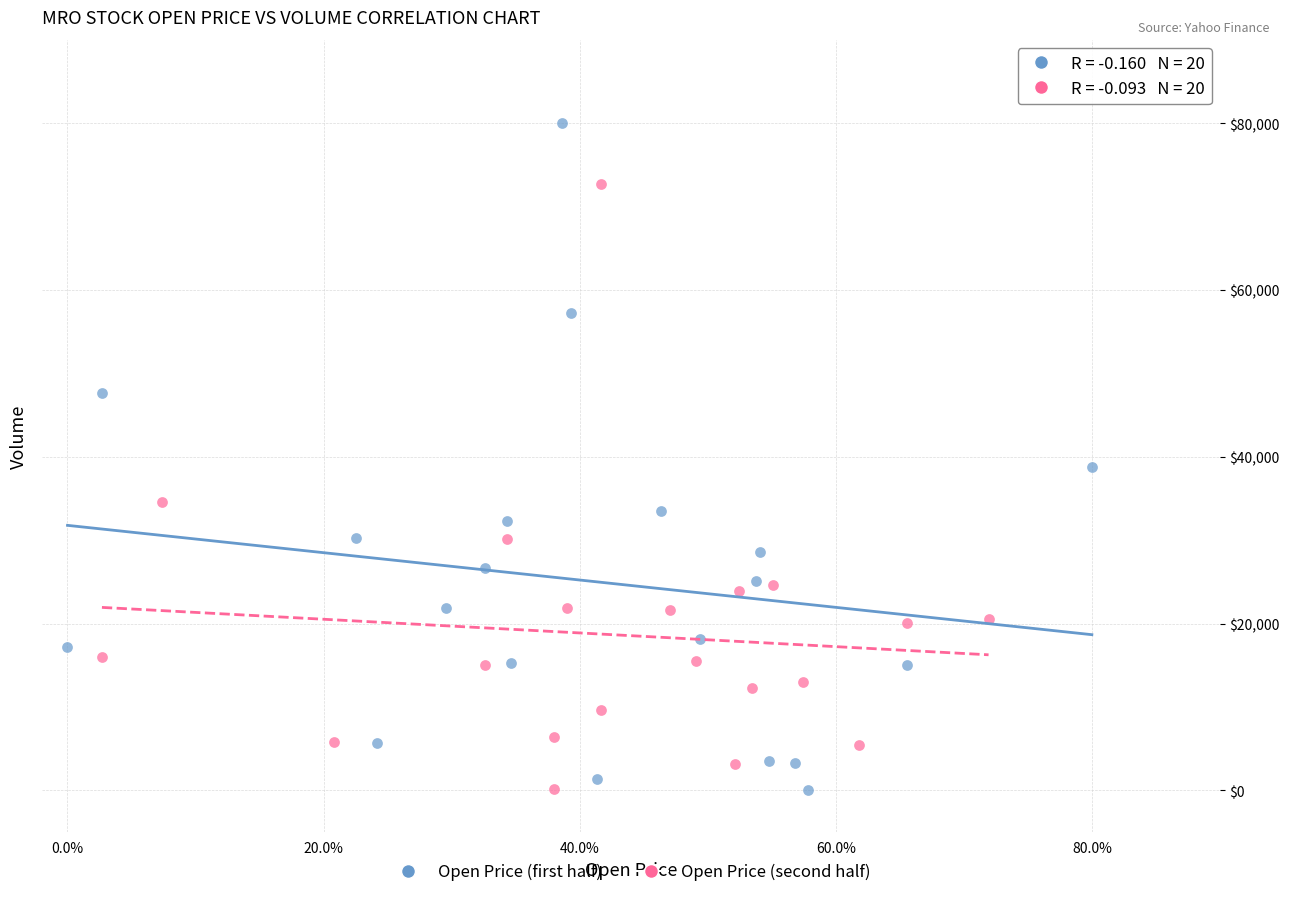

Which series has the largest Y range (max minus min)?

Open Price (first half)